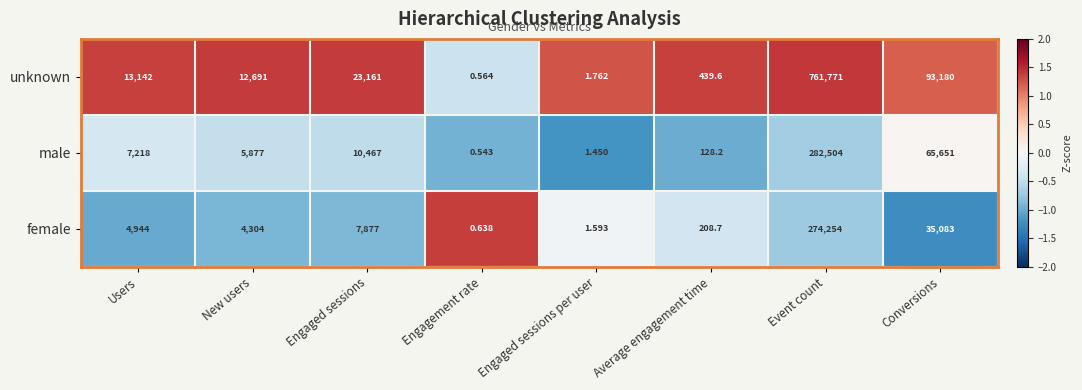

At which label is male closest to 141252?

Conversions